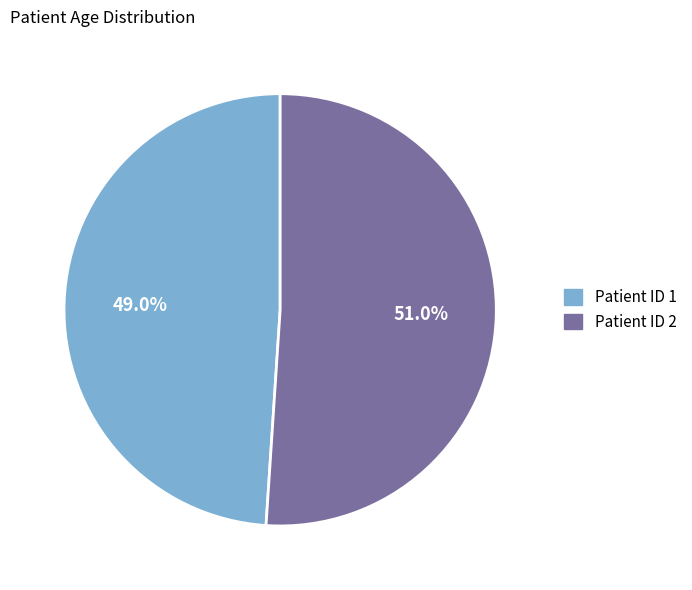

What is the largest slice in the pie chart?

Patient ID 2